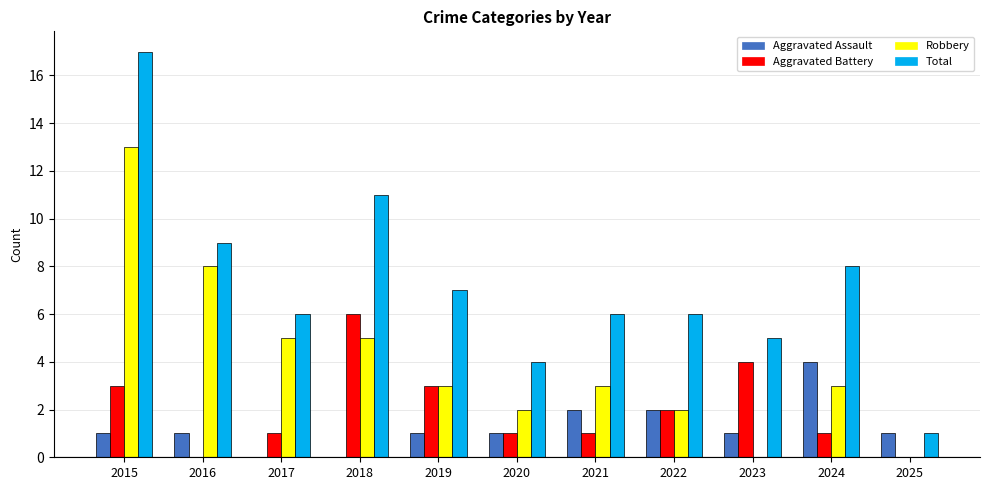

How many categories are shown in the chart?

11